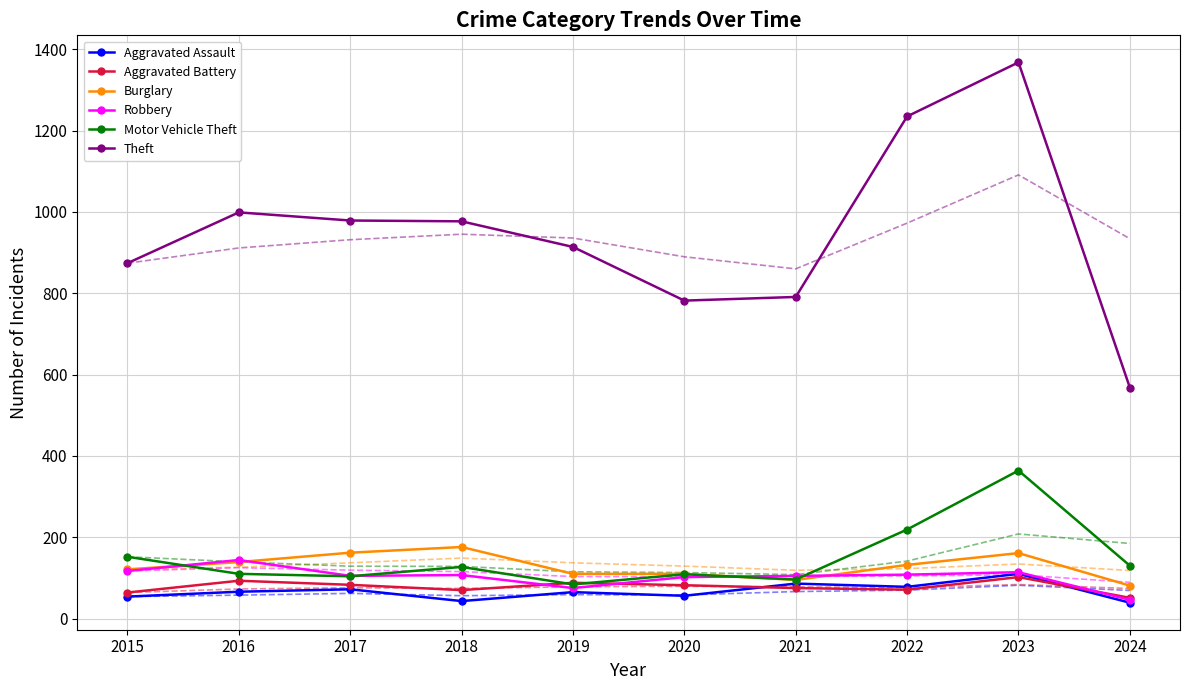

What is the smallest value displayed?

39.0